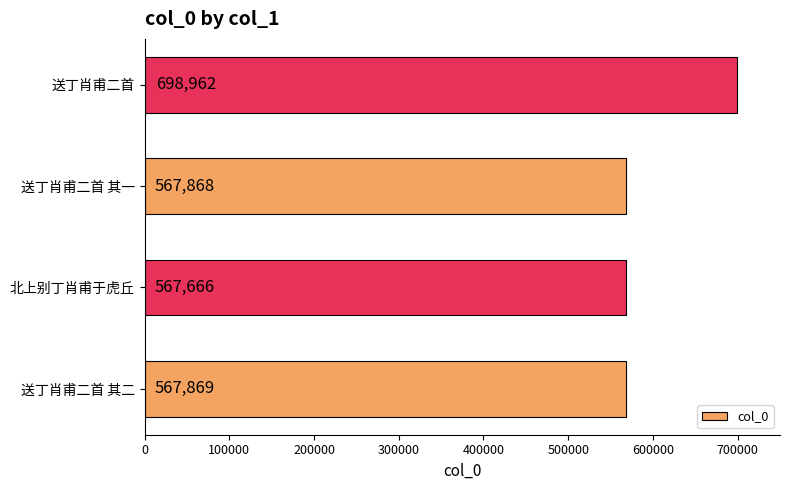

True or false: the data shows 567666 at 北上别丁肖甫于虎丘.

True